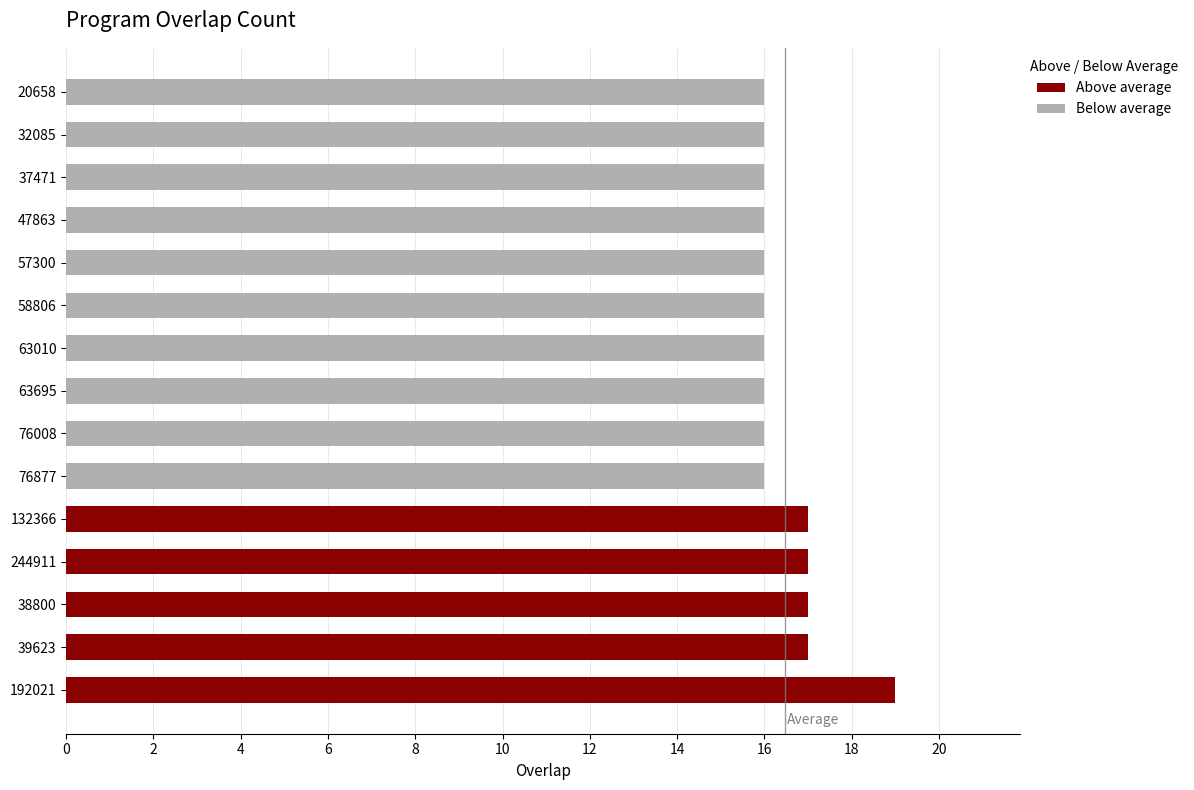

The value of Above average at 192021 is 19. True or false?

True